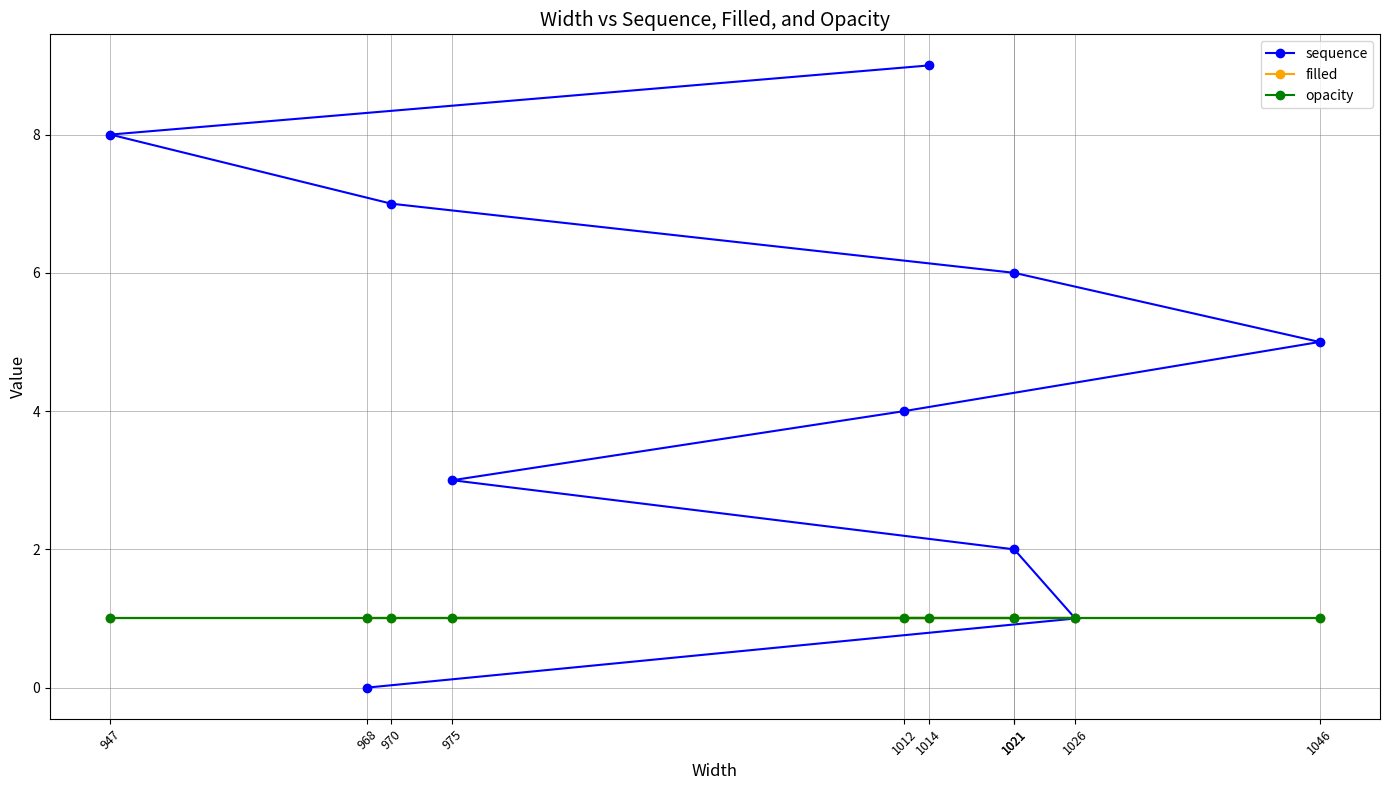

Reading right to left, list all the values displayed in this chart.

sequence: 1014=9	947=8	970=7	1021=6	1046=5	1012=4	975=3	1021=2	1026=1	968=0
filled: 1014=1	947=1	970=1	1021=1	1046=1	1012=1	975=1	1021=1	1026=1	968=1
opacity: 1014=1	947=1	970=1	1021=1	1046=1	1012=1	975=1	1021=1	1026=1	968=1